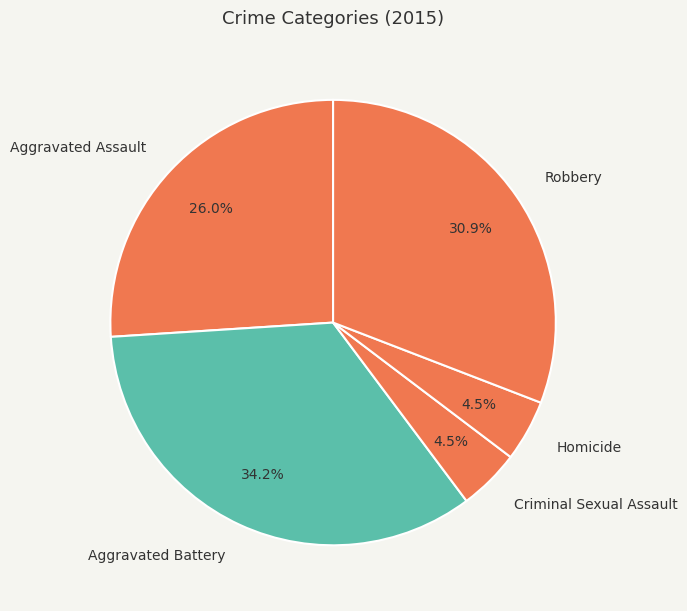

To the nearest percent, what is the difference between the largest and smallest slice percentages?

30%